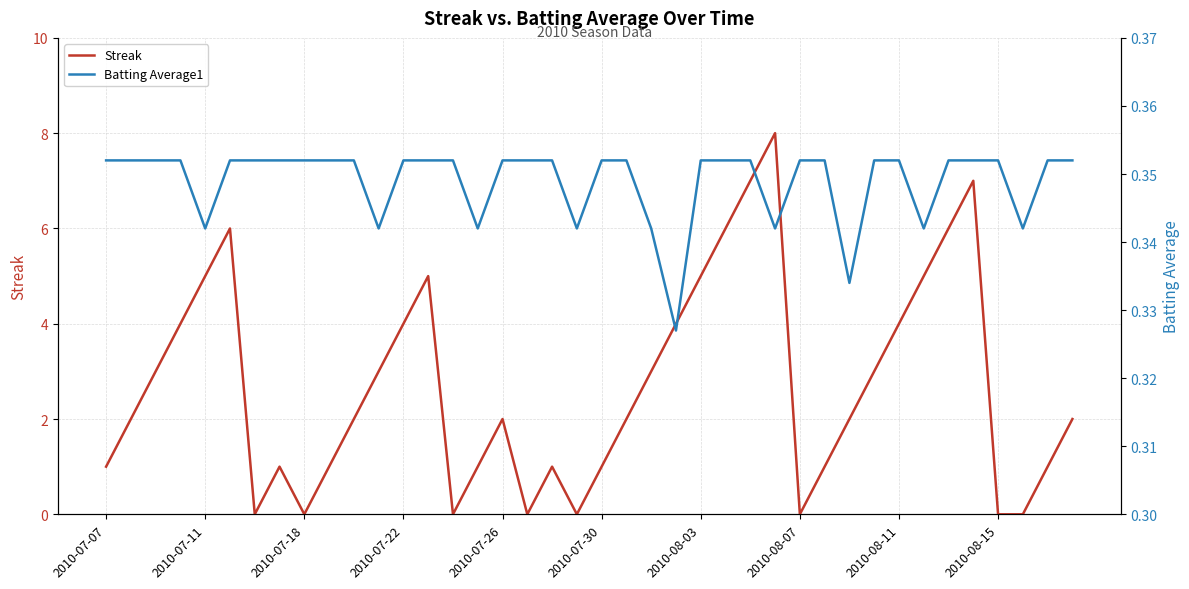

What value does the Streak series have at 34?

6.0